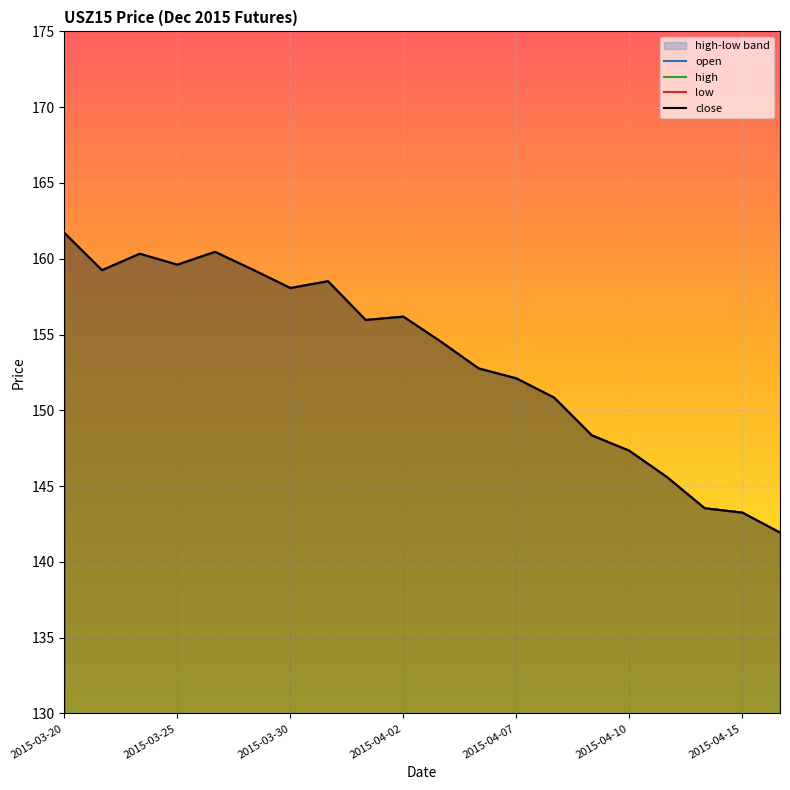

What is the sum of all open values?

3069.6